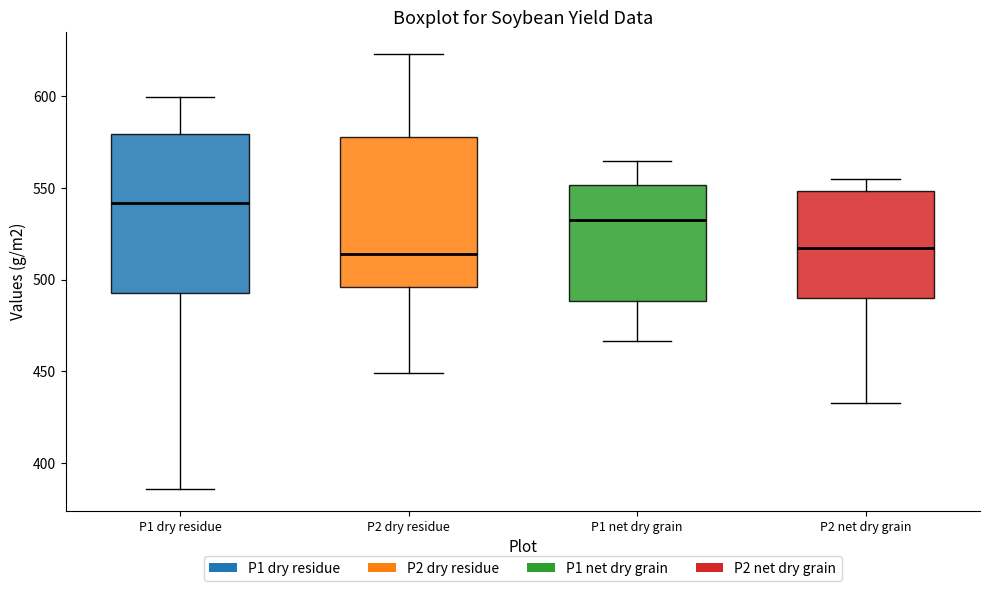

Reading left to right, transcribe this box plot: for each box, give where its median line is, the range the box spans, and where its two whiskers end, as read against the y-axis. The values are not printed on the chart, so give them approximately, as read against the axis.

P1 dry residue: median 540, box 495 to 580, whiskers 385 to 600
P2 dry residue: median 515, box 495 to 580, whiskers 450 to 625
P1 net dry grain: median 535, box 490 to 550, whiskers 465 to 565
P2 net dry grain: median 515, box 490 to 550, whiskers 435 to 555